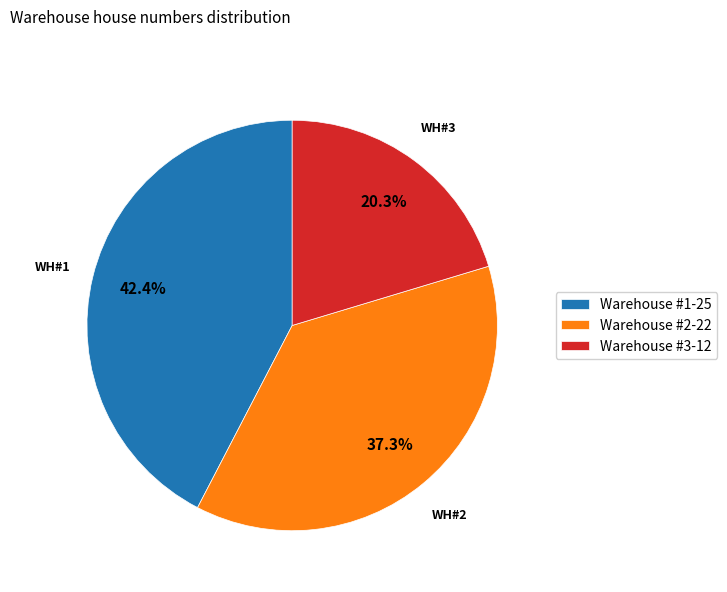

Which slice is the smallest?

Warehouse #3